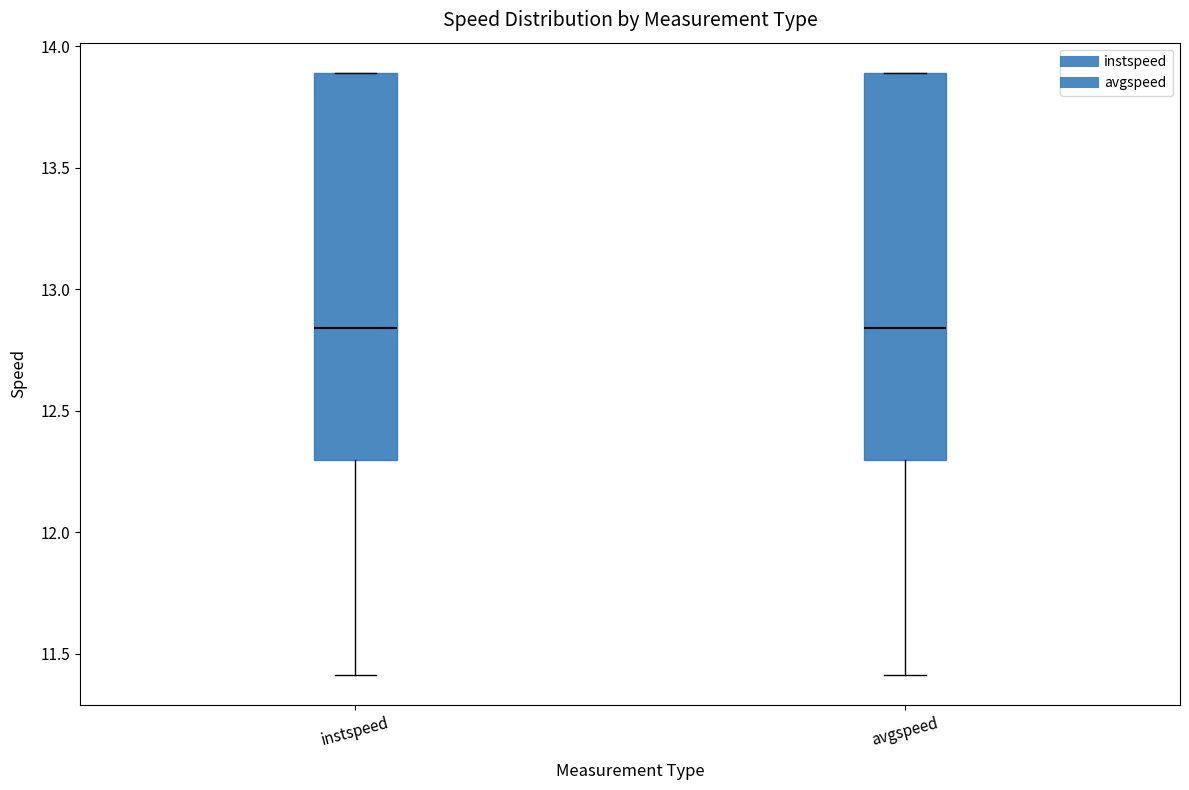

Reading left to right, read every box against the y-axis: the position of its median line, the range the box covers, and the ends of its whiskers. The values are not printed on the chart, so give them approximately, as read against the axis.

instspeed: median 12.85, box 12.30 to 13.90, whiskers 11.40 to 13.90
avgspeed: median 12.85, box 12.30 to 13.90, whiskers 11.40 to 13.90